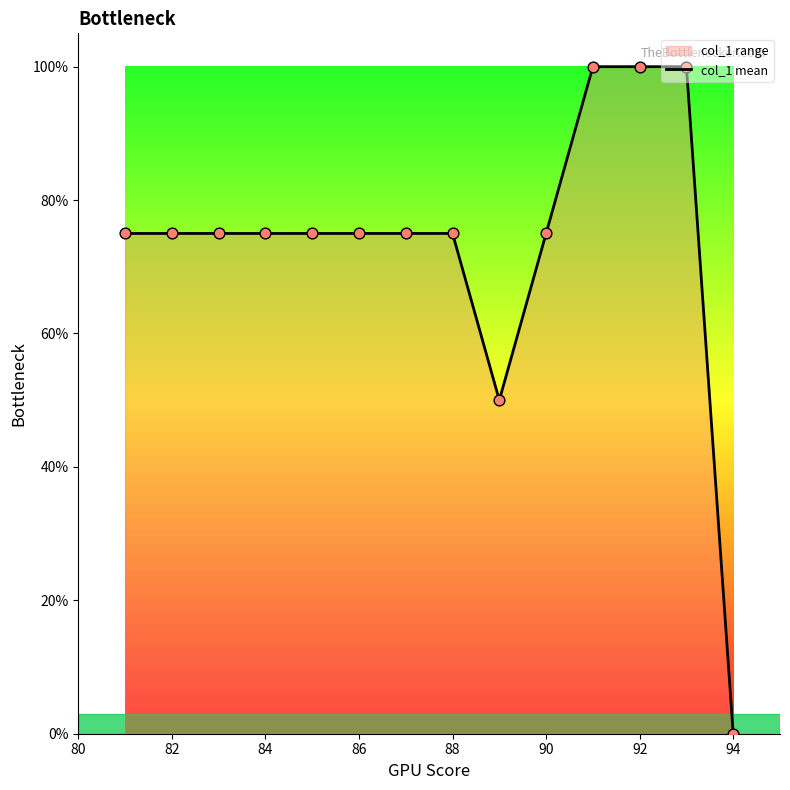

Between 94 and 86, which is larger?

86